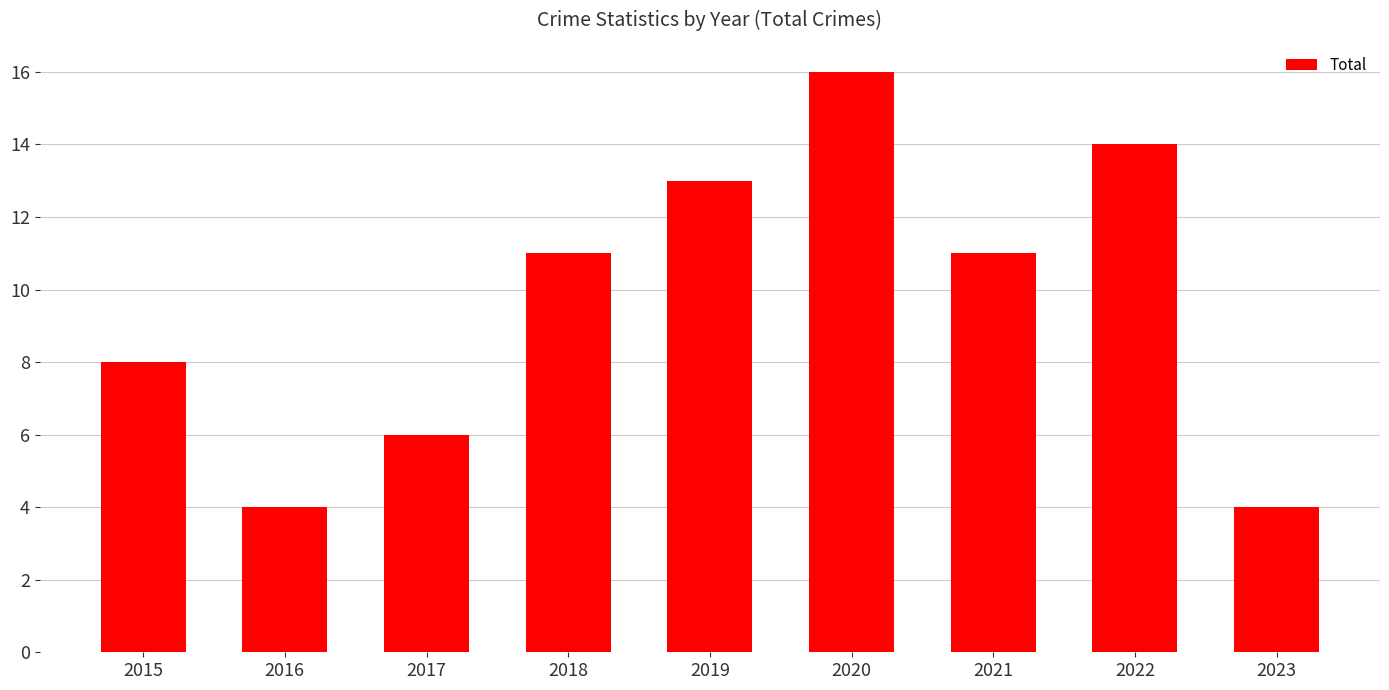

At which category does the chart reach its peak across all series?

2020